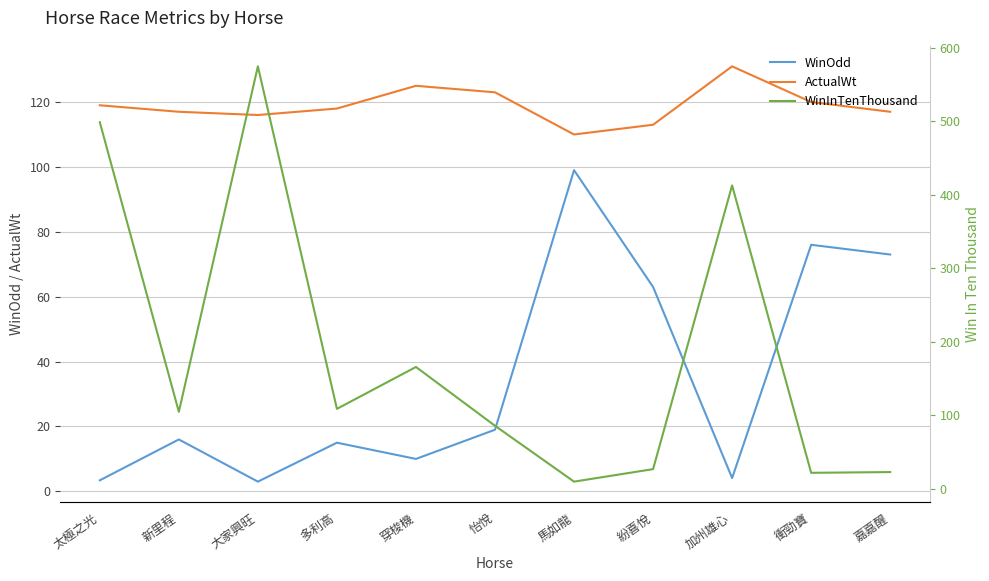

Count the number of data series in this chart.

3